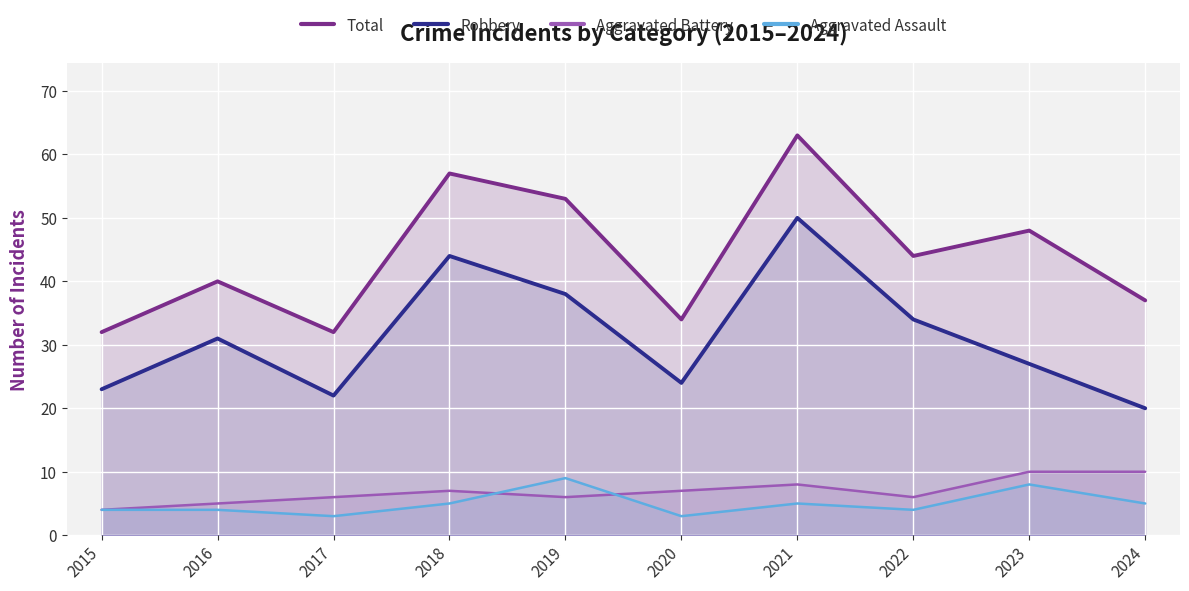

Is the value of Aggravated Assault at 2017 greater than the value of Total at 2019?

No